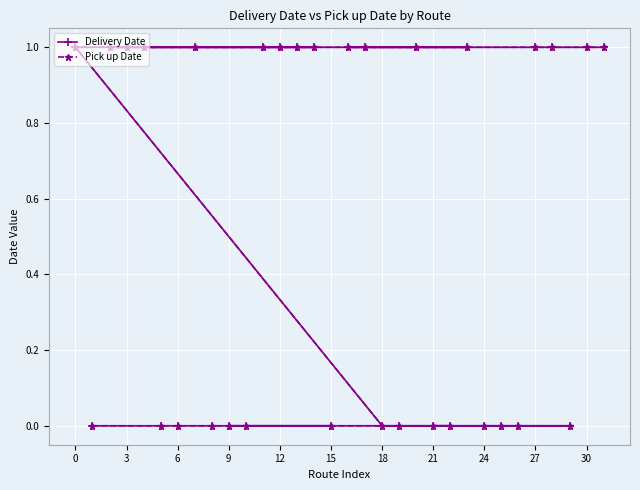

True or false: Pick up Date and Delivery Date cross at least once.

False